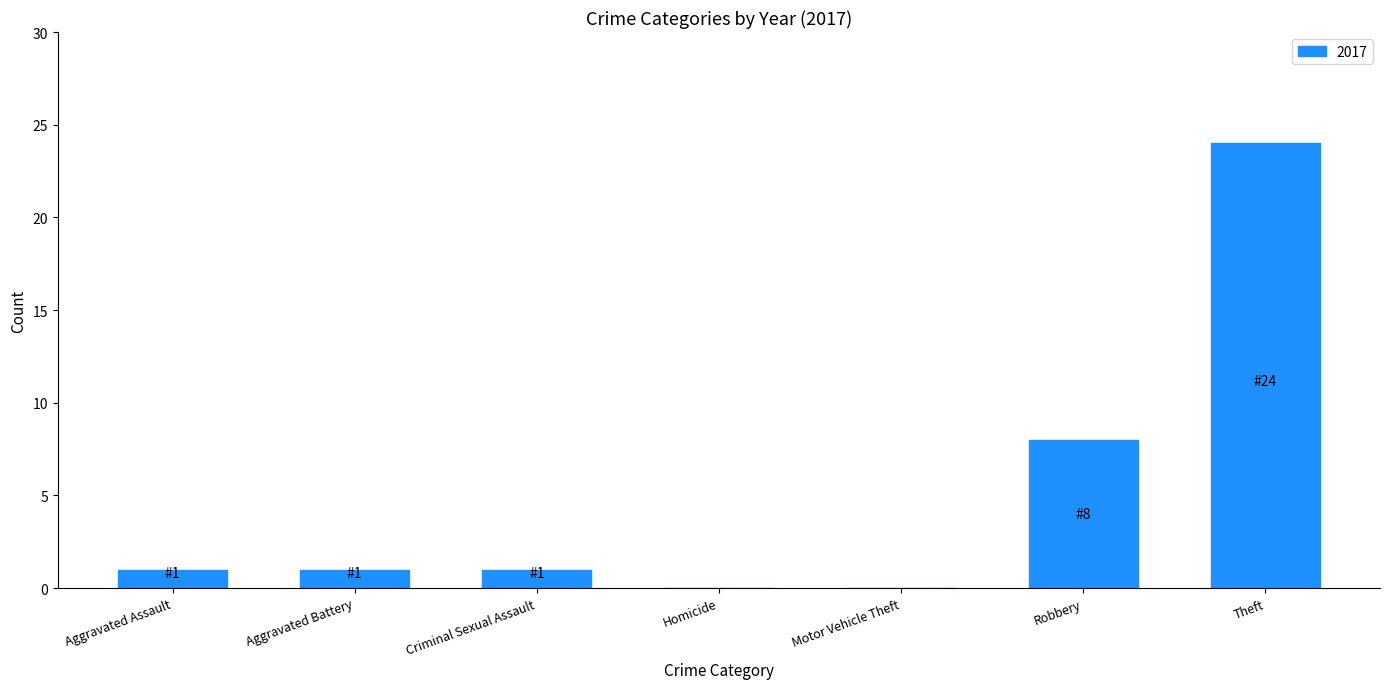

At which label is the value closest to 12?

Robbery